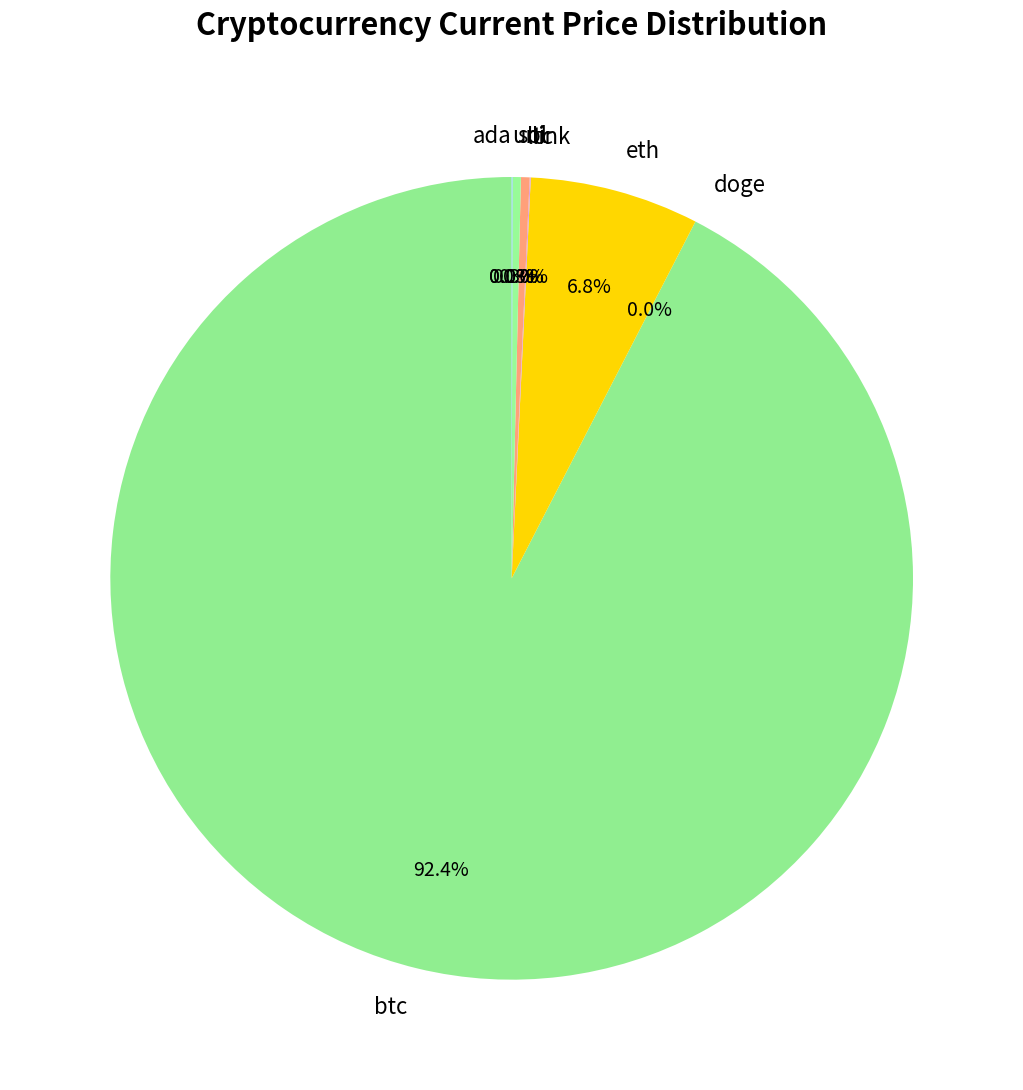

True or false: btc accounts for 99% of the total.

False